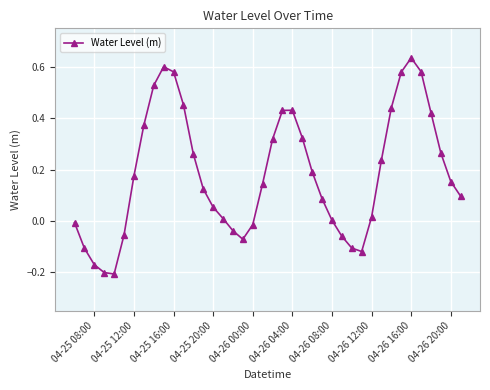

How many lines are shown in the chart?

1